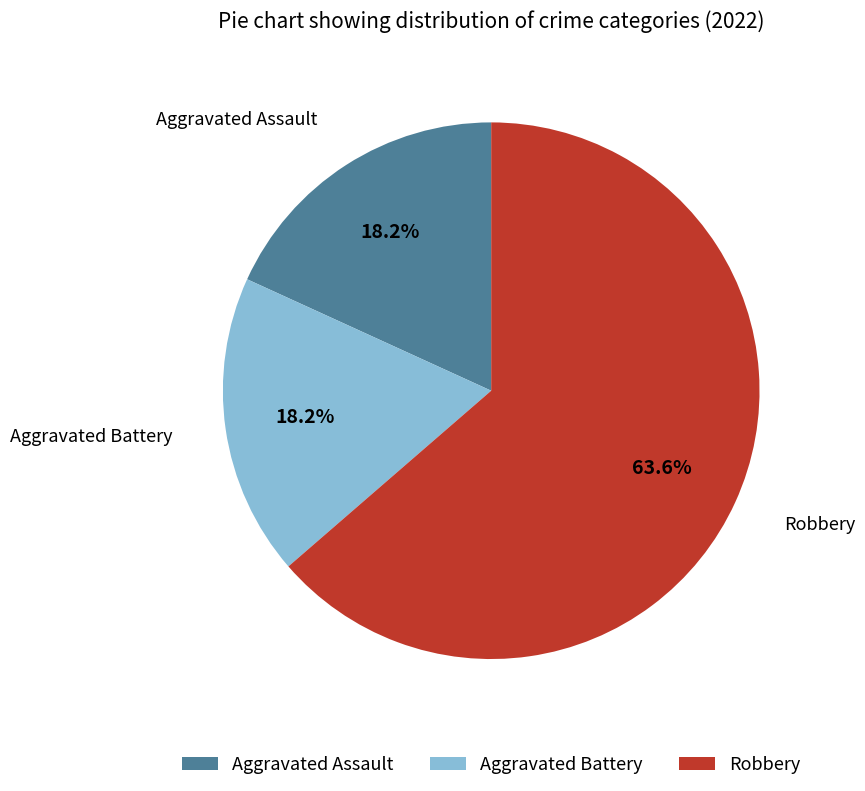

What is the largest slice in the pie chart?

Robbery